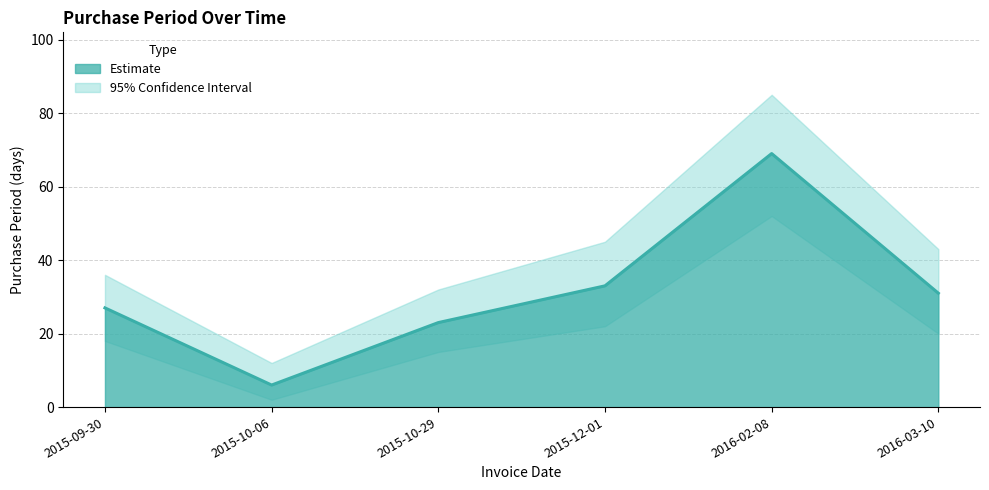

The value at 2015-10-06 is 6. True or false?

True